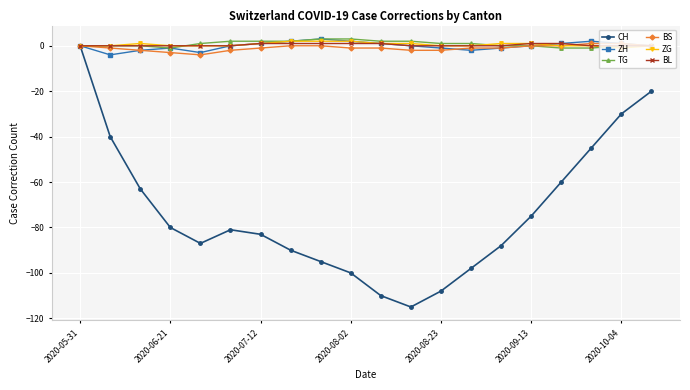

What is the minimum value for CH?

-115